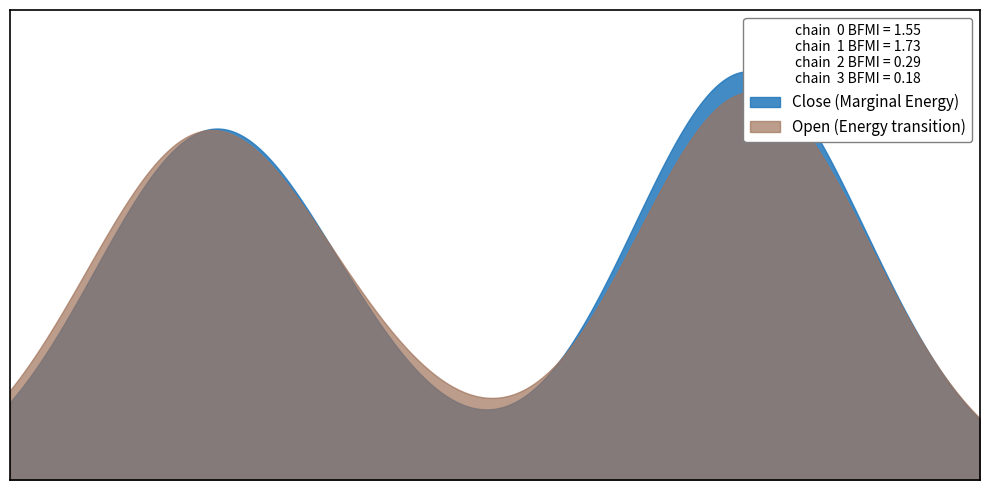

At 5, list the series in order from largest to smallest.

Open, Close